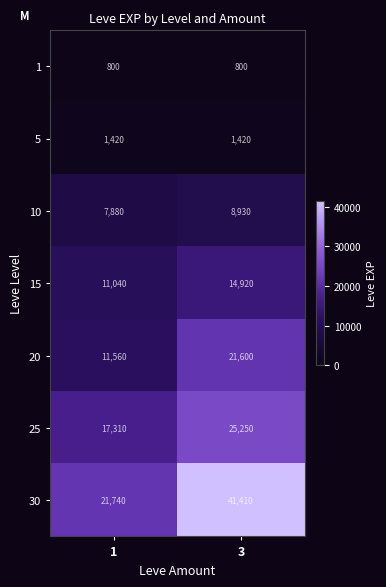

Between 1 and 3, which series saw the biggest shift?

30